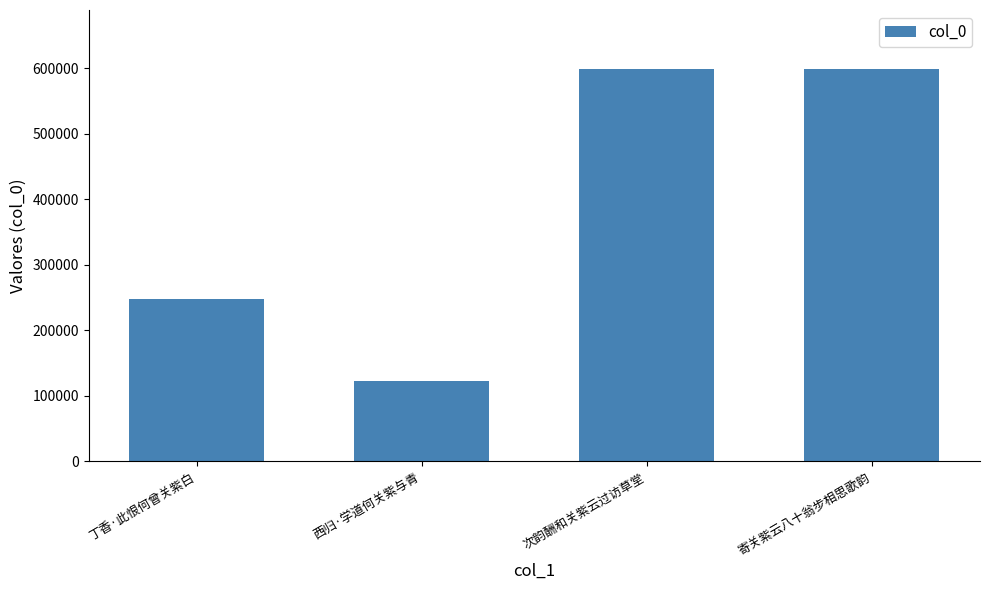

Is it true that the value at 西归·学道何关紫与青 is 123493?

True